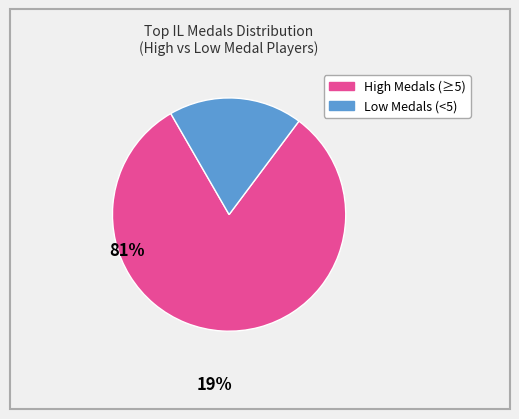

Is there a majority slice in this chart?

Yes